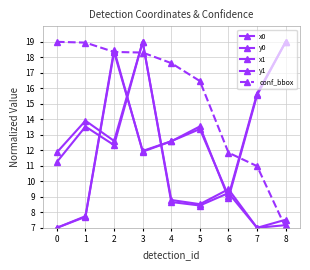

At which category does the chart reach its peak across all series?

8